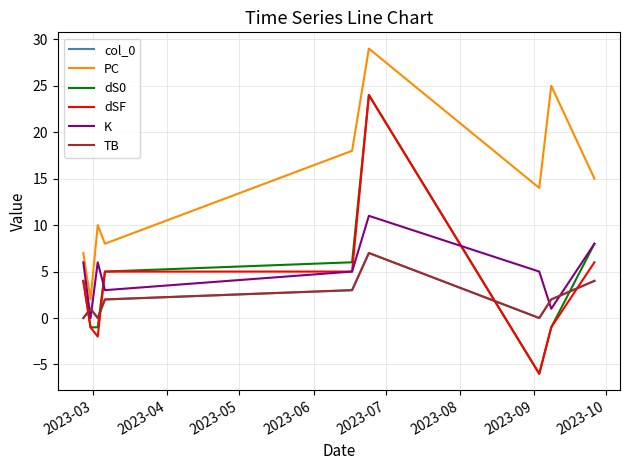

Does the chart display data point markers on the line(s)?

No